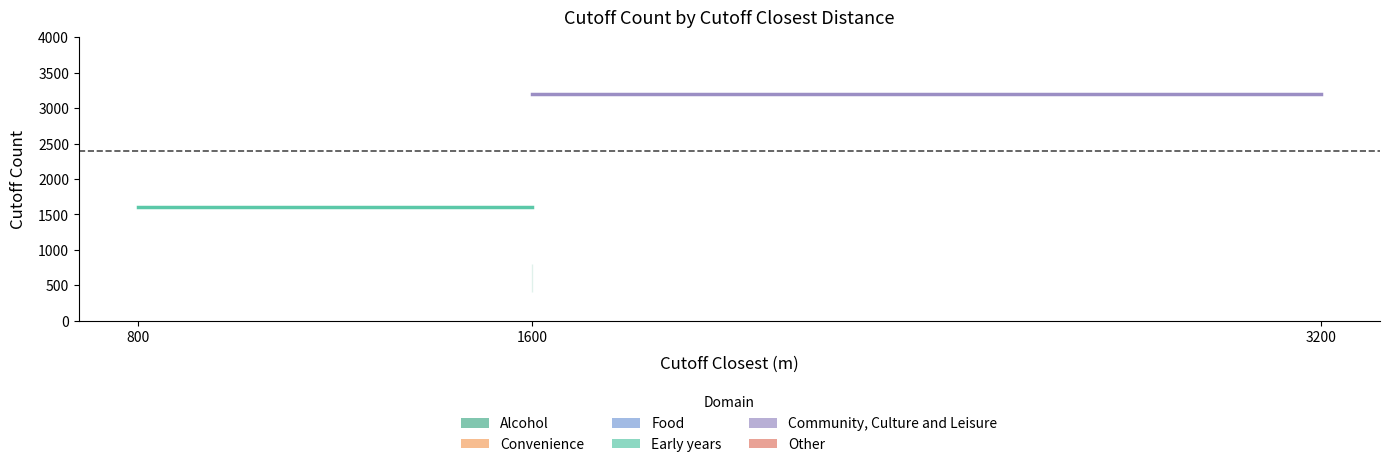

The Early years series shows 1113 at 800. True or false?

False